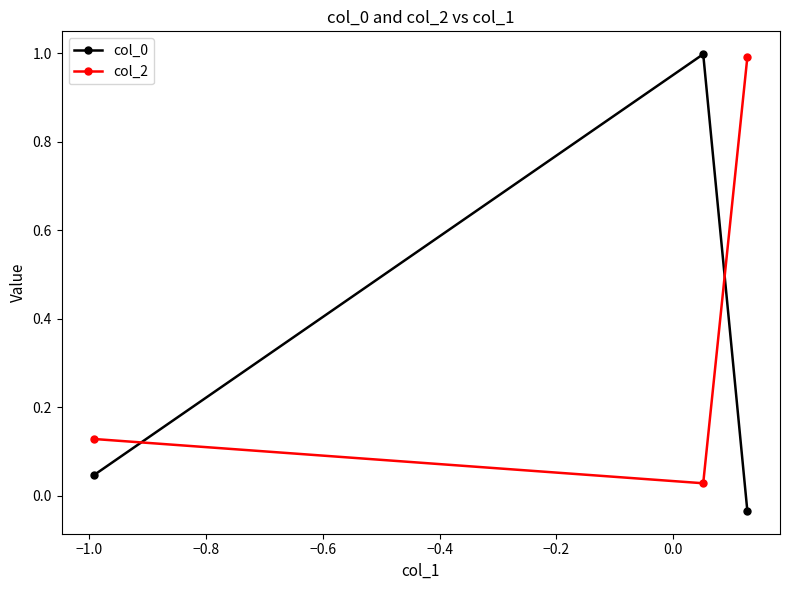

Which series has the largest total across all categories?

col_2